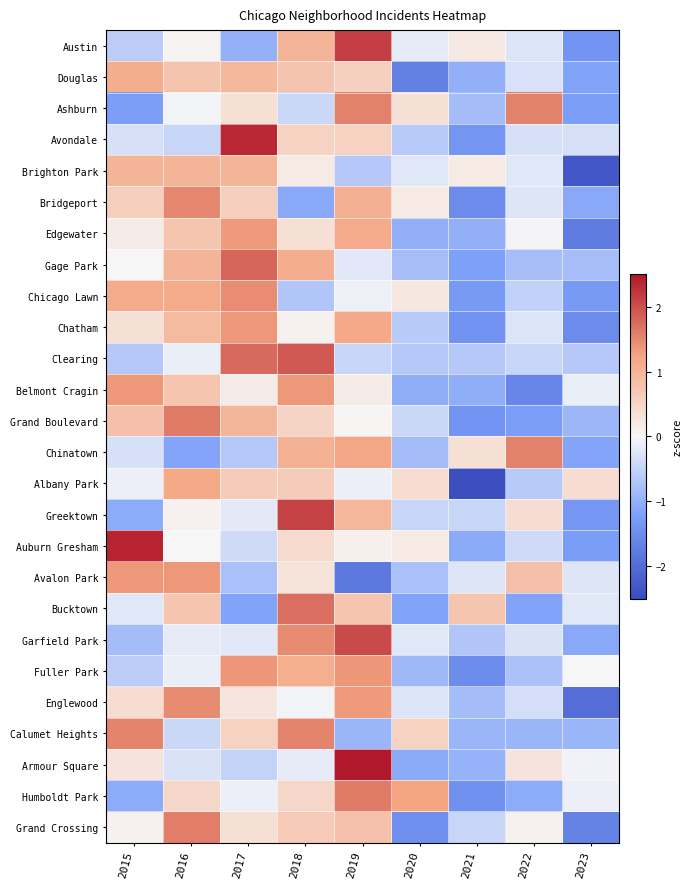

At which category is the sum across all series the highest?

2018